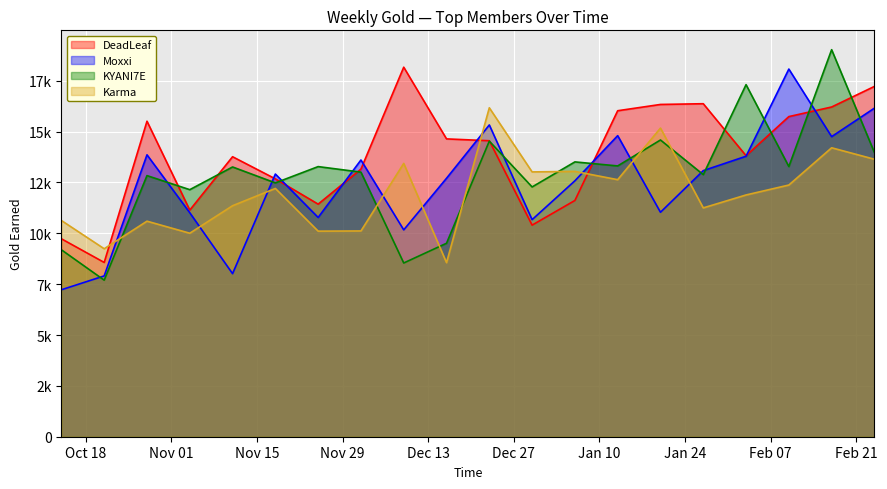

Rank the series by their maximum value, from highest to lowest.

KYANI7E, DeadLeaf, Moxxi, Karma